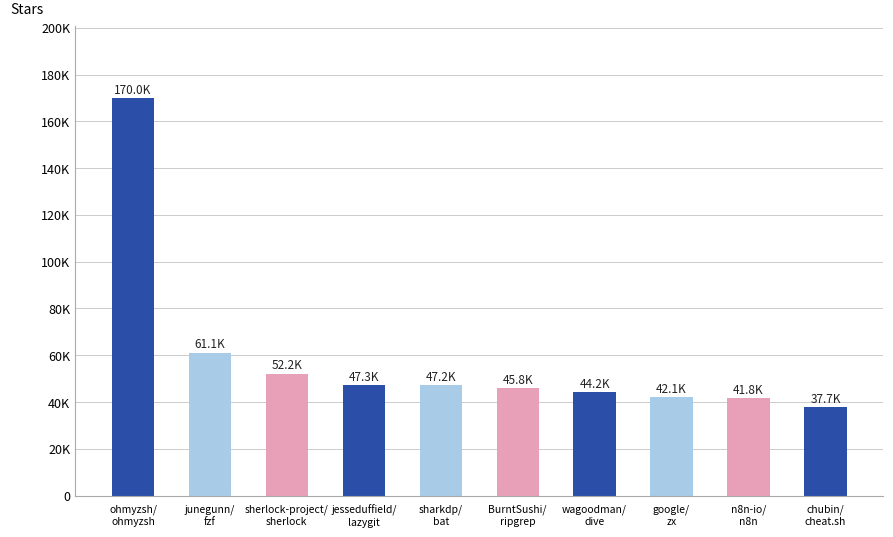

Are the bars horizontal?

No